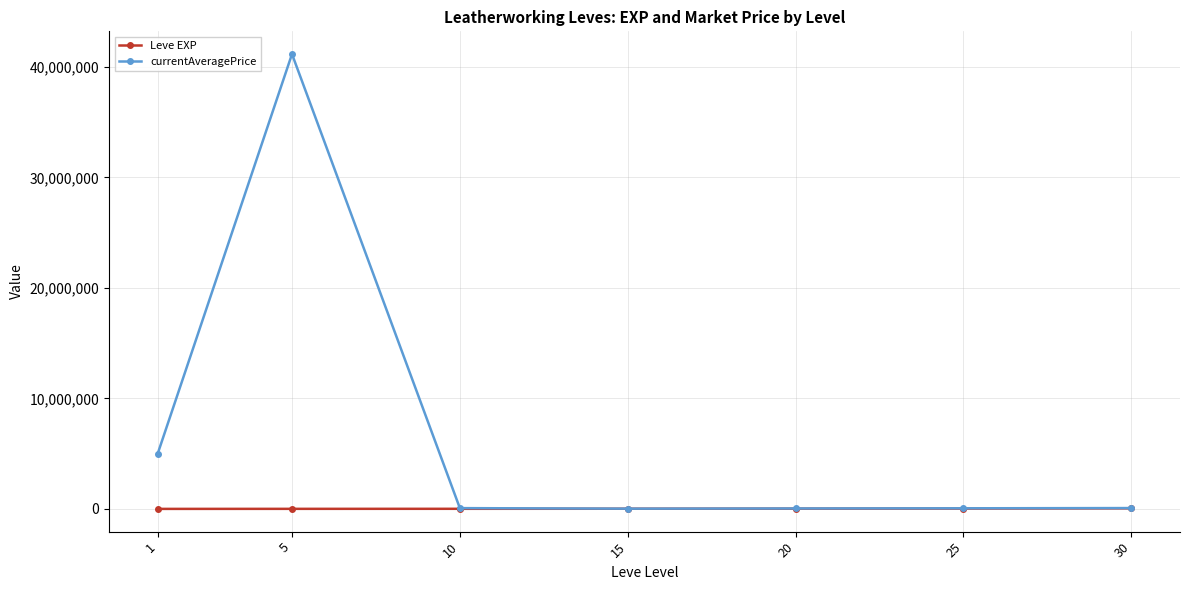

Between 5 and 10, which series saw the biggest shift?

currentAveragePrice